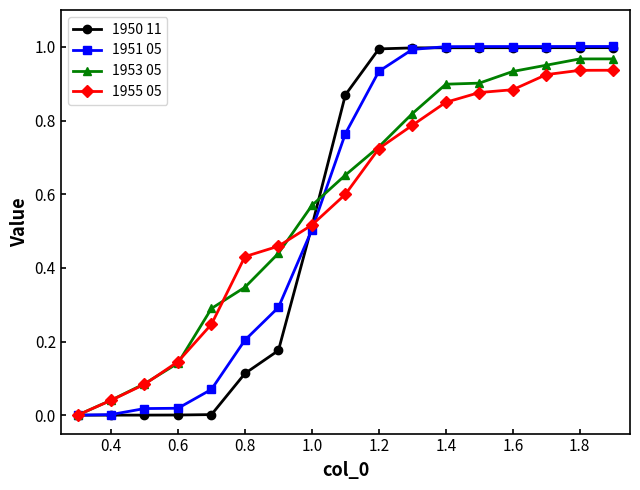

Count the number of data series in this chart.

4